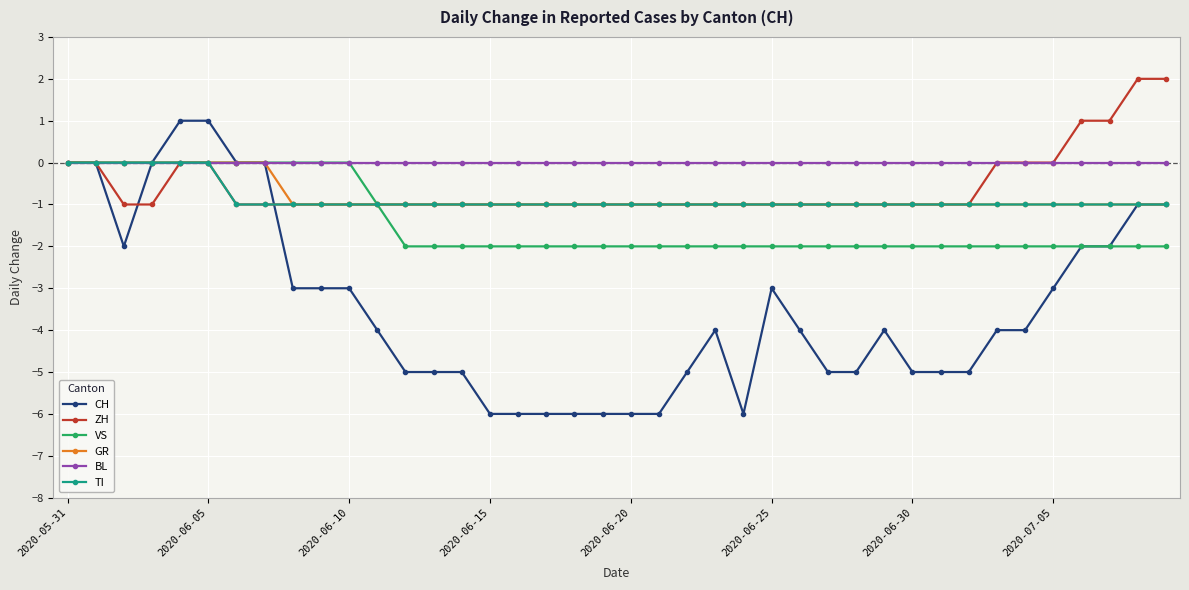

Which series has the largest range (max minus min)?

CH